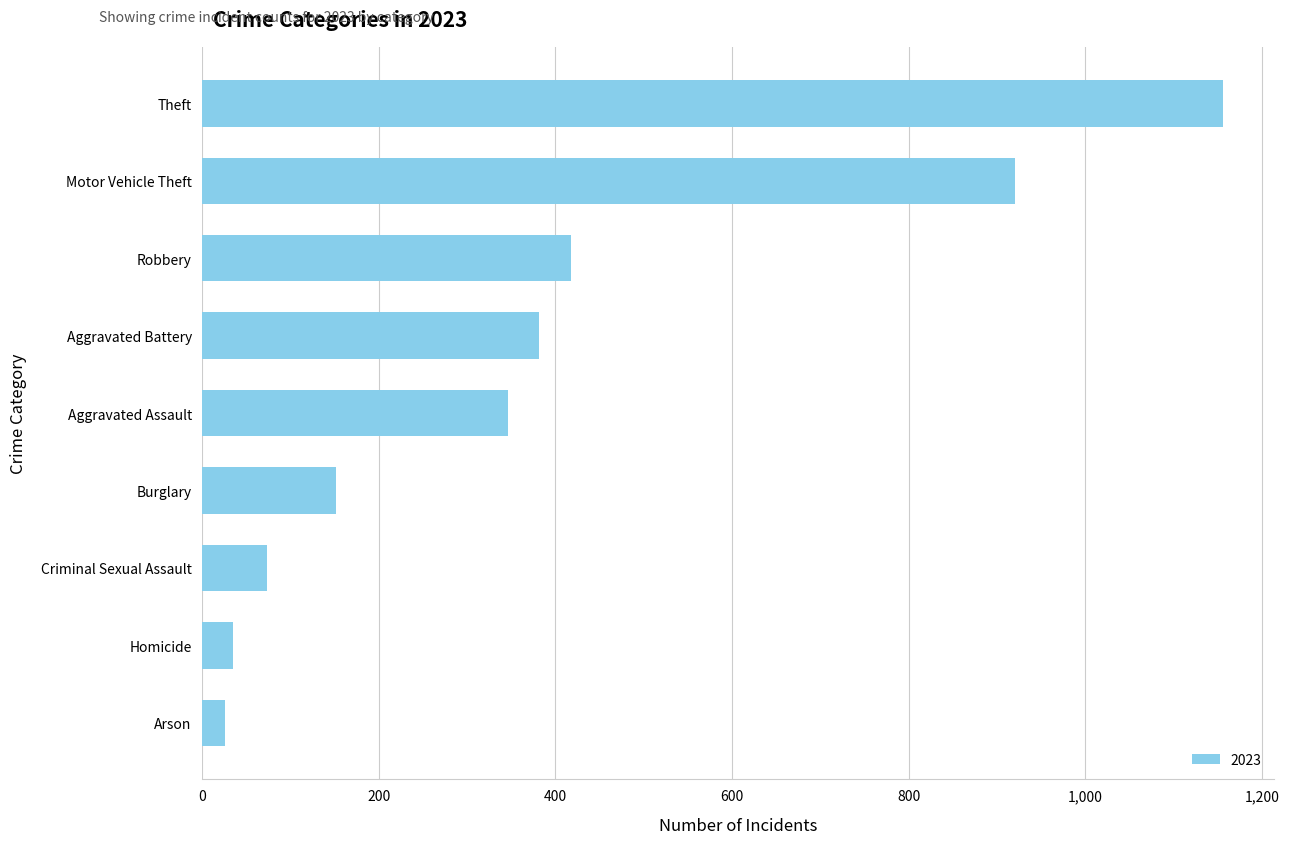

What is the difference between the second highest and second lowest values?

885